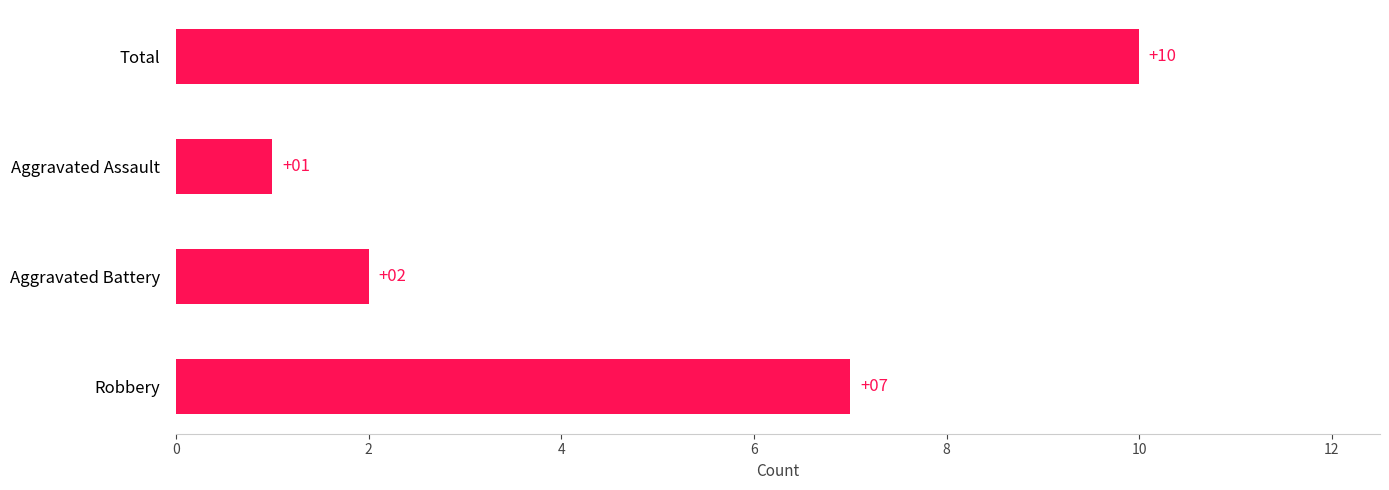

What is the average value?

5